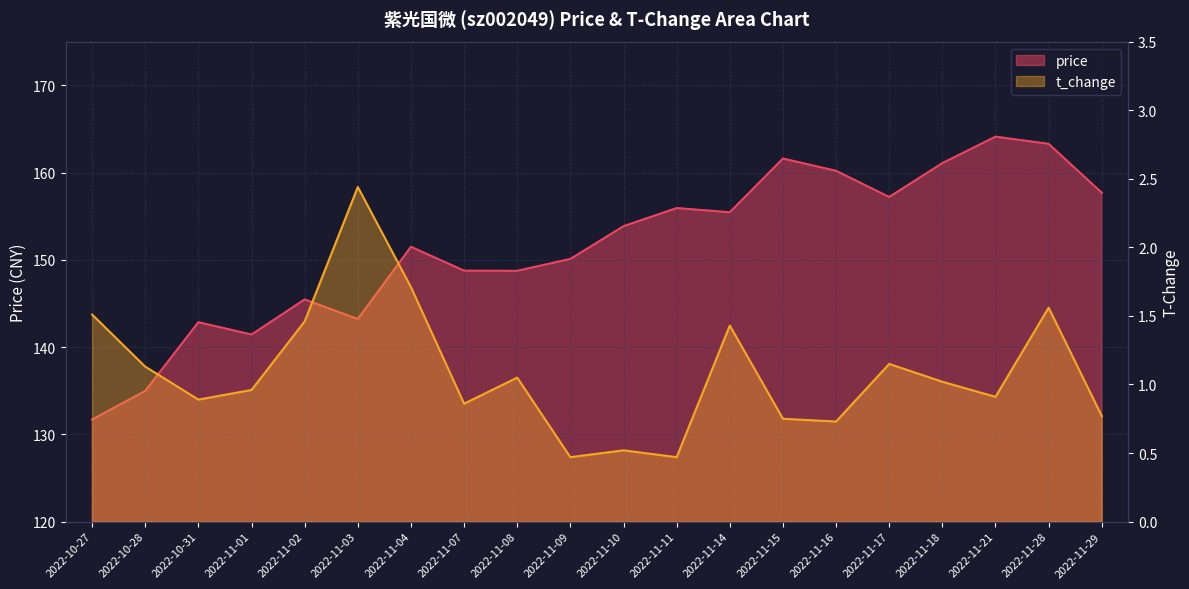

True or false: price and t_change intersect in this chart.

False